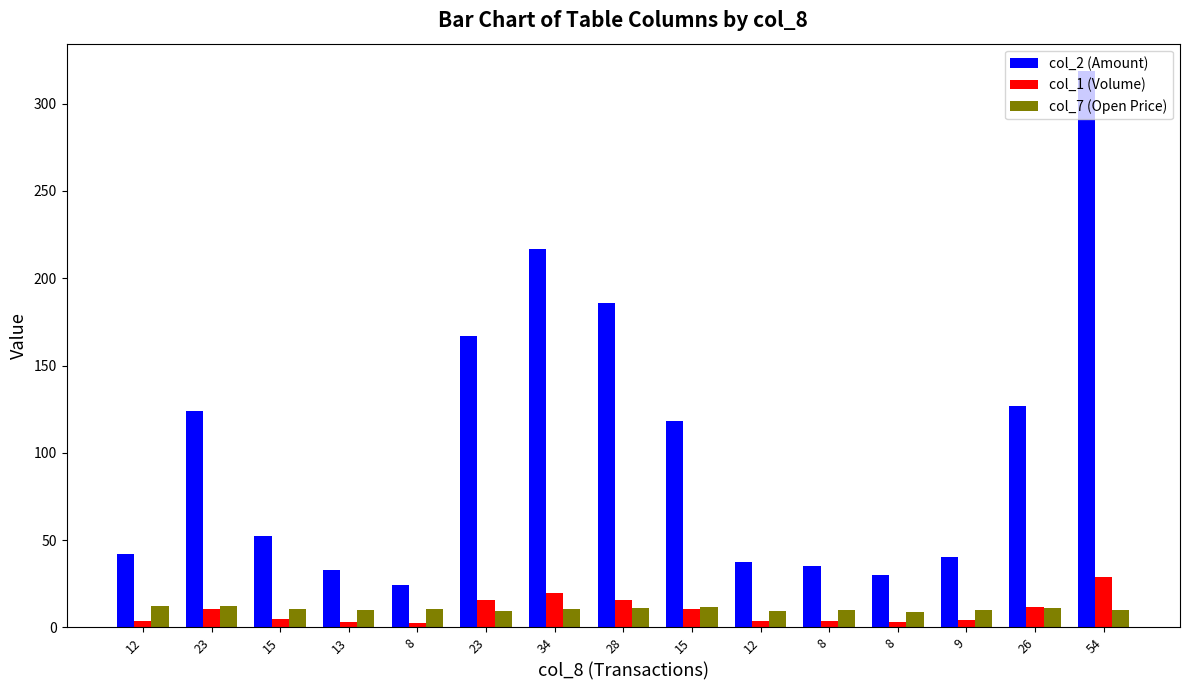

True or false: col_2 (Amount) has a value of 120.4 at 54.

False